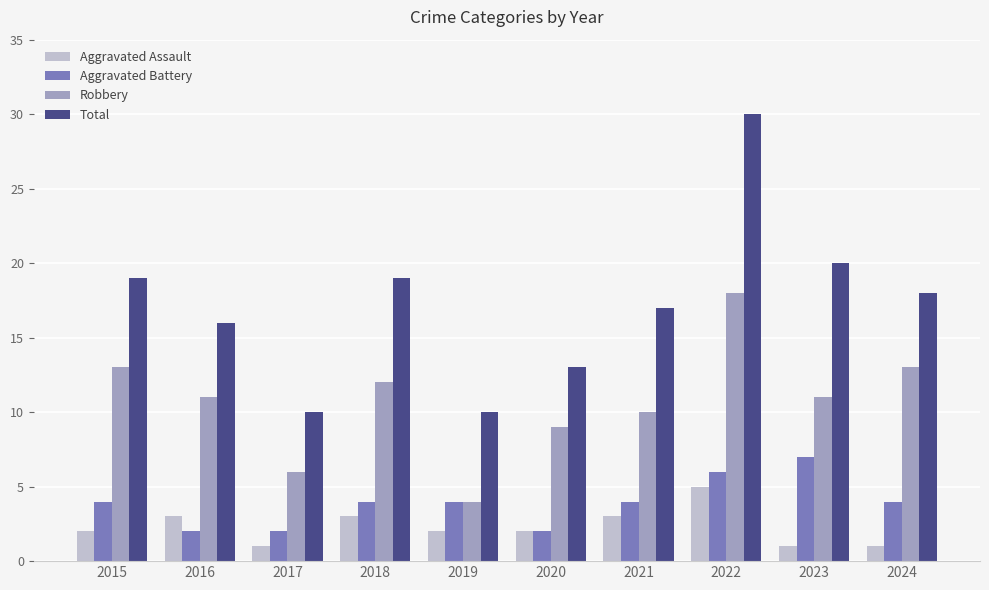

How many groups of bars are there?

10